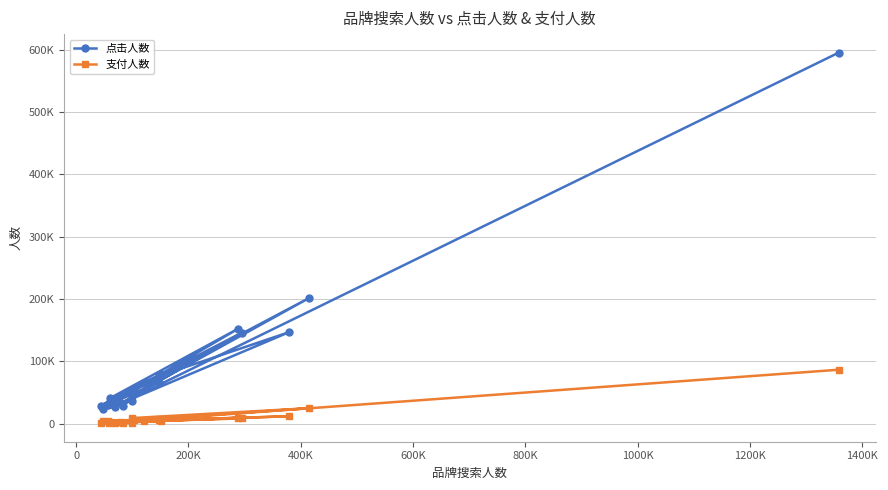

True or false: 点击人数 and 支付人数 cross at least once.

False